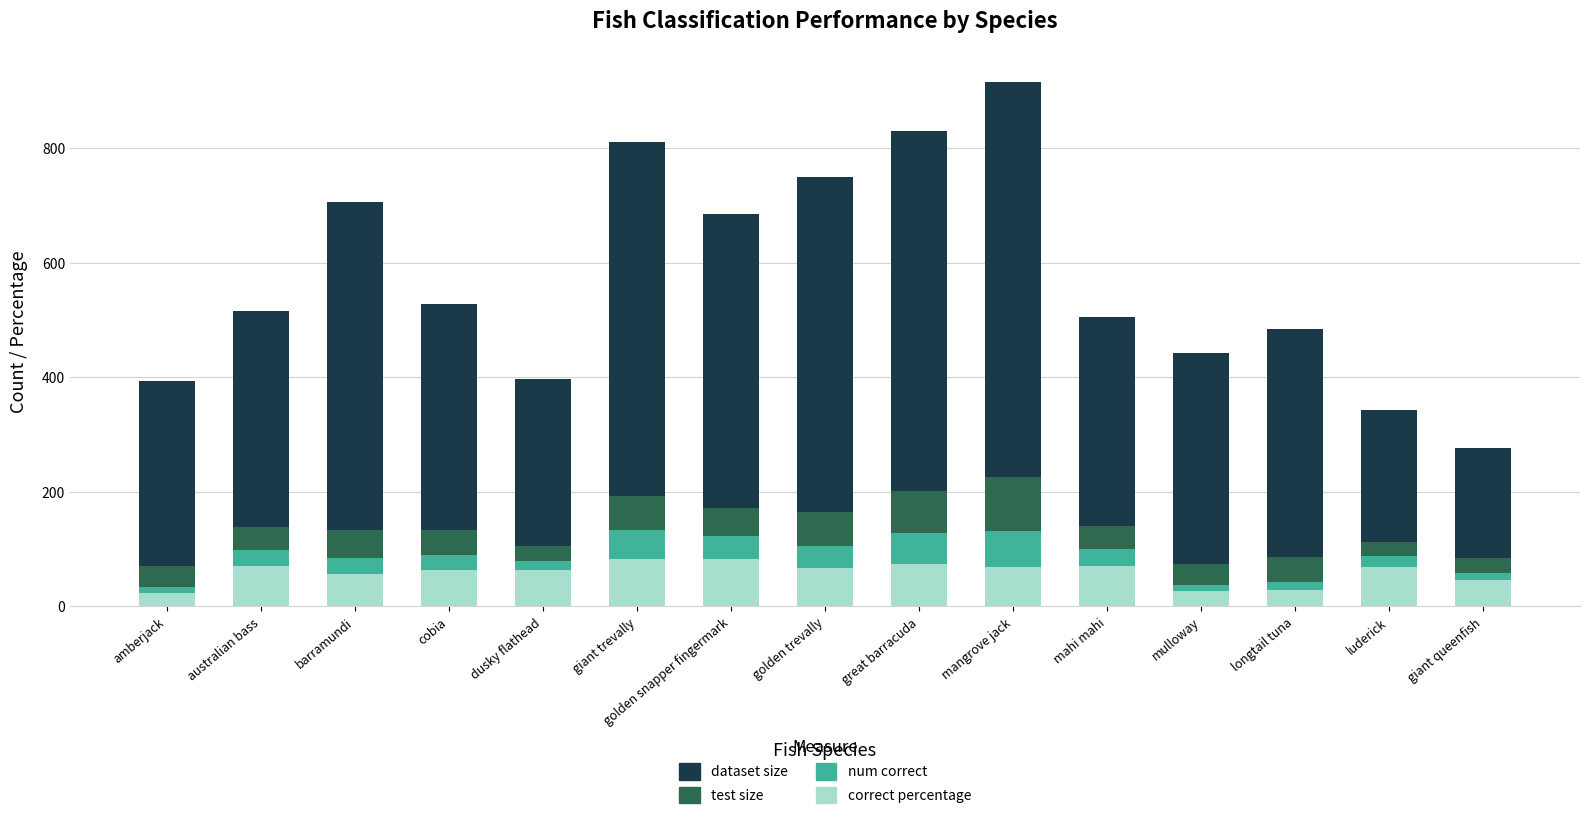

At which category is the sum across all series the highest?

mangrove jack